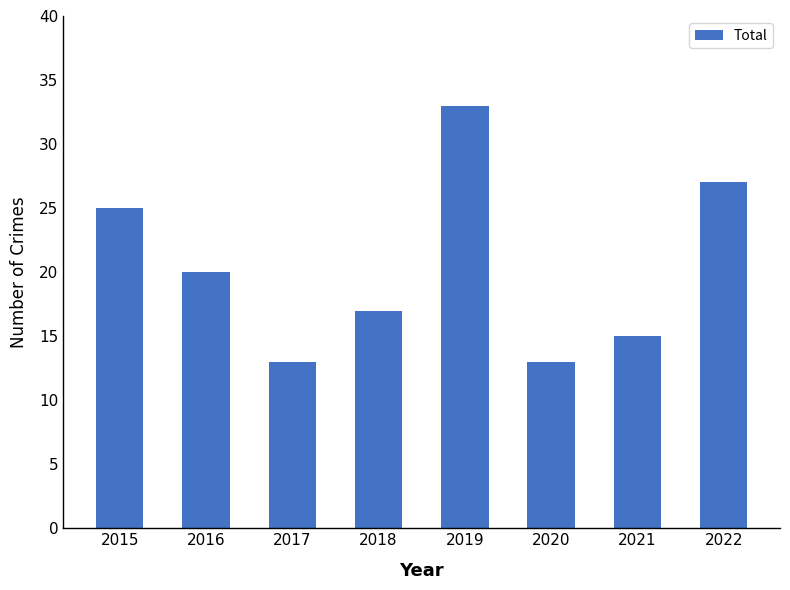

Is it true that the value at 2016 is 35?

False